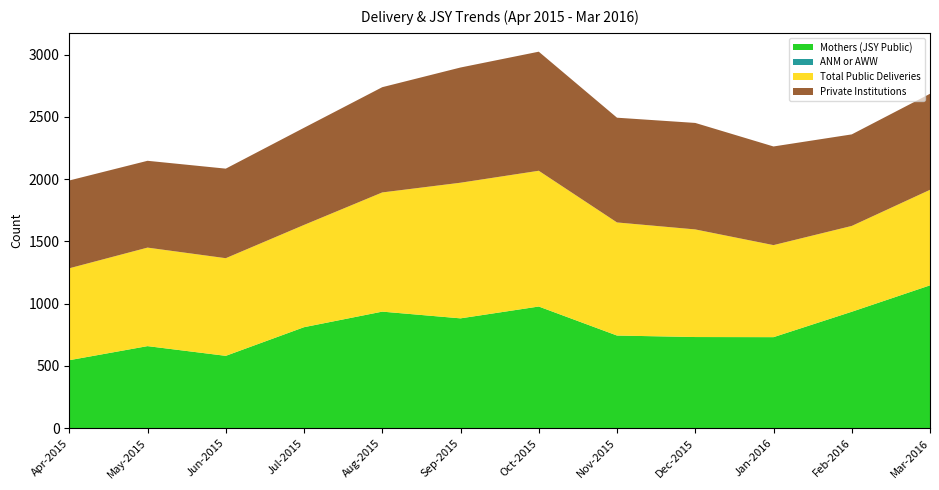

Reading right to left, what are all the values shown in this chart?

Mothers (JSY Public): Mar-2016=1147	Feb-2016=935	Jan-2016=731	Dec-2015=732	Nov-2015=744	Oct-2015=977	Sep-2015=882	Aug-2015=936	Jul-2015=811	Jun-2015=581	May-2015=659	Apr-2015=546
ANM or AWW: Mar-2016=0	Feb-2016=0	Jan-2016=0	Dec-2015=0	Nov-2015=0	Oct-2015=0	Sep-2015=0	Aug-2015=0	Jul-2015=0	Jun-2015=0	May-2015=0	Apr-2015=0
Total Public Deliveries: Mar-2016=767	Feb-2016=689	Jan-2016=739	Dec-2015=864	Nov-2015=908	Oct-2015=1090	Sep-2015=1089	Aug-2015=957	Jul-2015=821	Jun-2015=784	May-2015=791	Apr-2015=738
Private Institutions: Mar-2016=771	Feb-2016=735	Jan-2016=792	Dec-2015=855	Nov-2015=841	Oct-2015=956	Sep-2015=925	Aug-2015=845	Jul-2015=780	Jun-2015=719	May-2015=697	Apr-2015=705